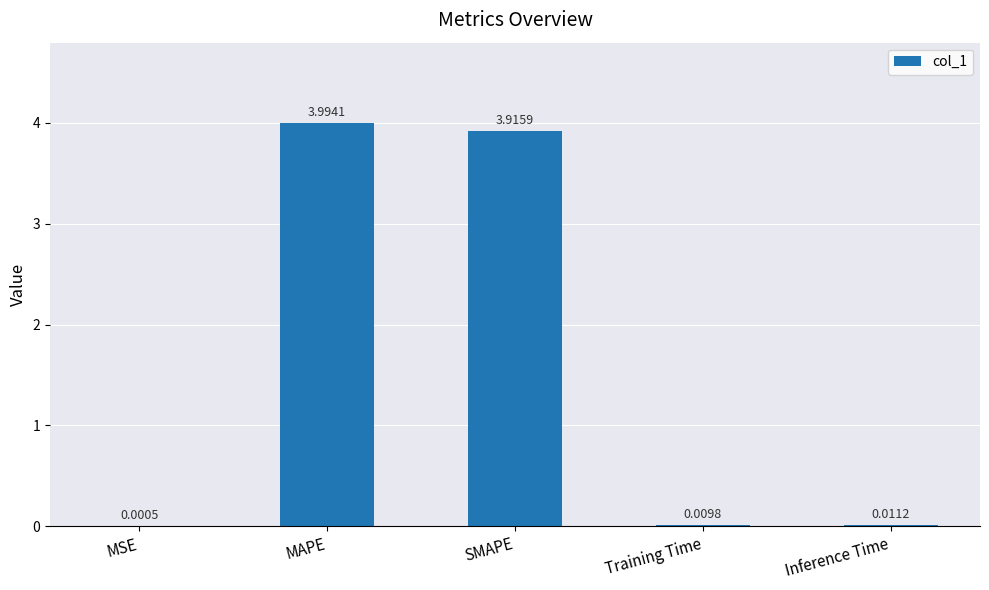

At which label is the value closest to 1?

Inference Time